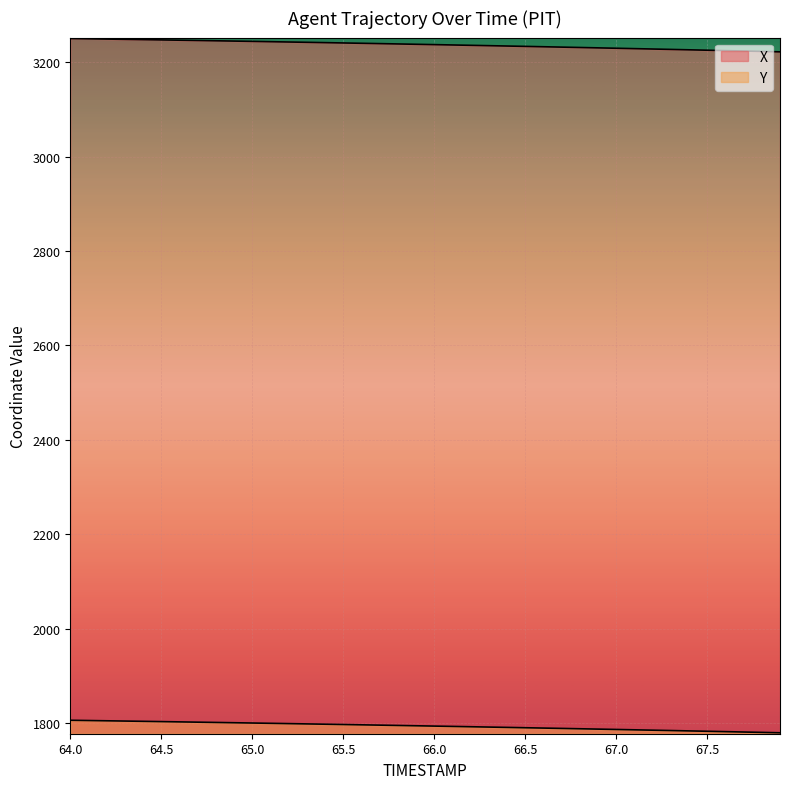

At which category is the sum across all series the highest?

64.0